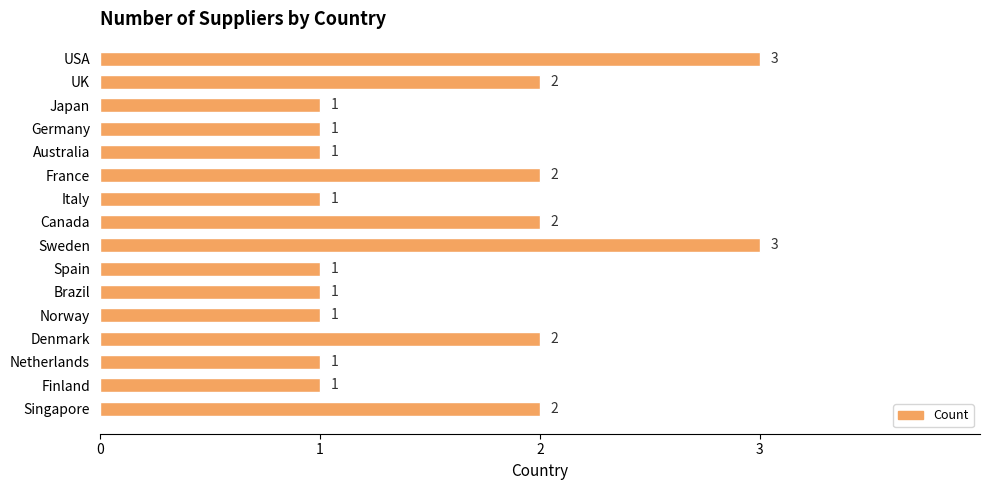

What value does the data have at USA?

3